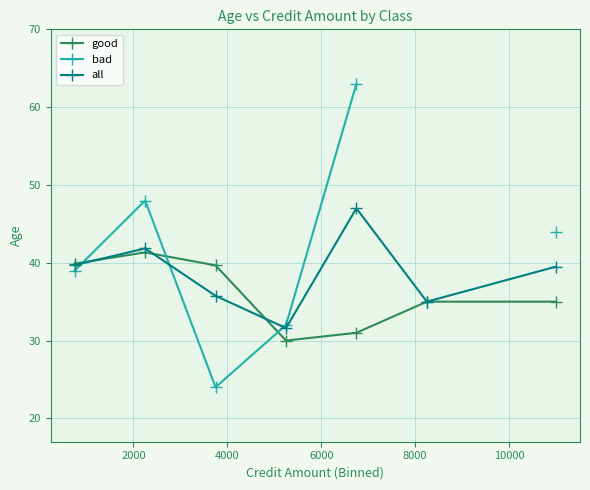

Is this an area chart (filled region under the line)?

No